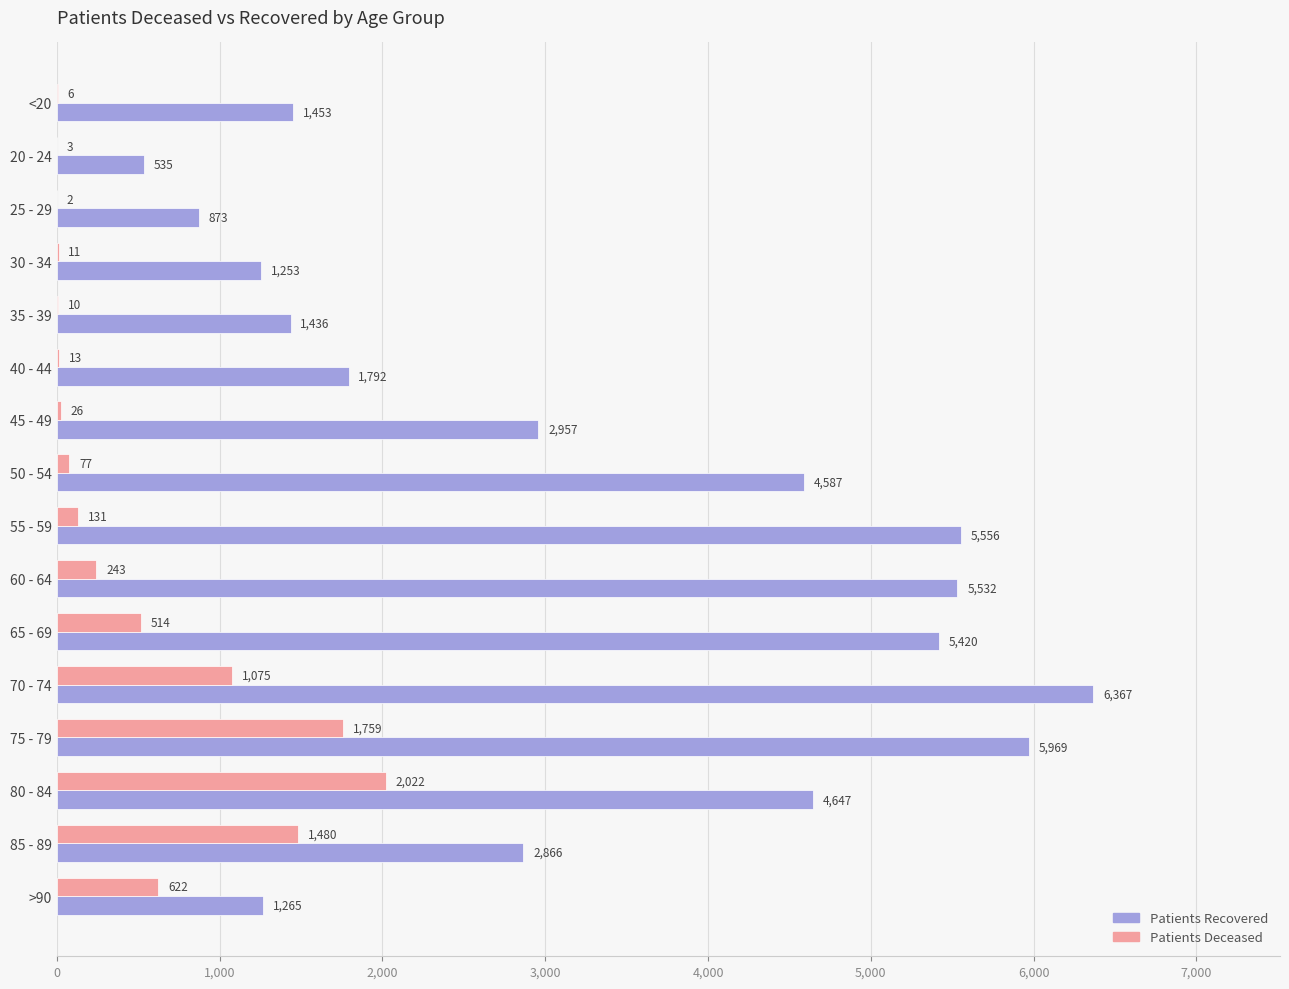

What is the maximum value shown in the chart?

6367